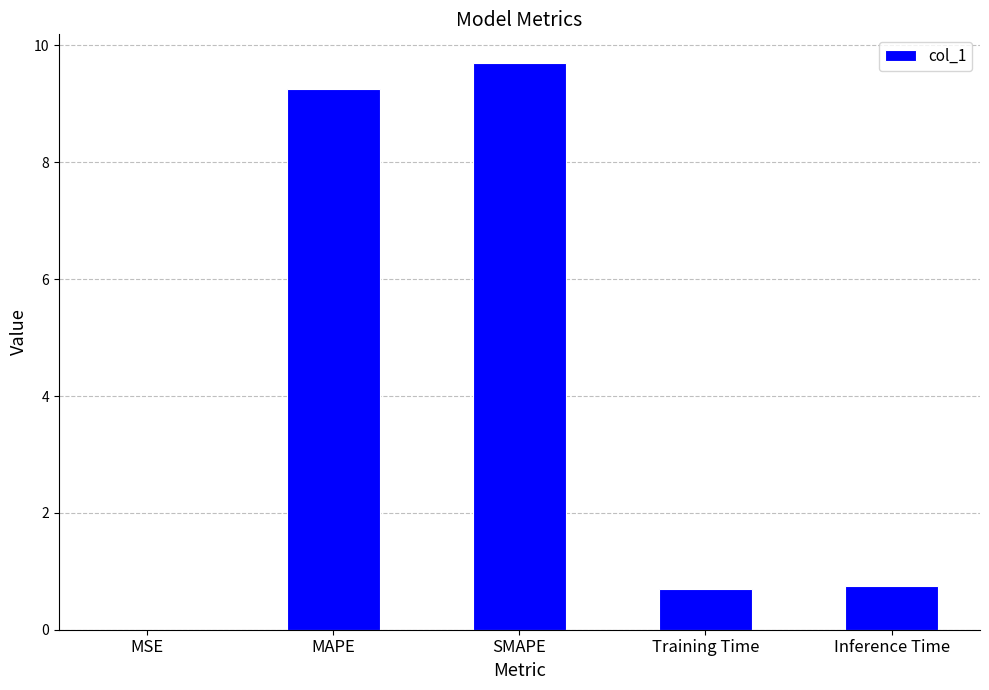

Is it true that the value at MAPE is 13.8?

False